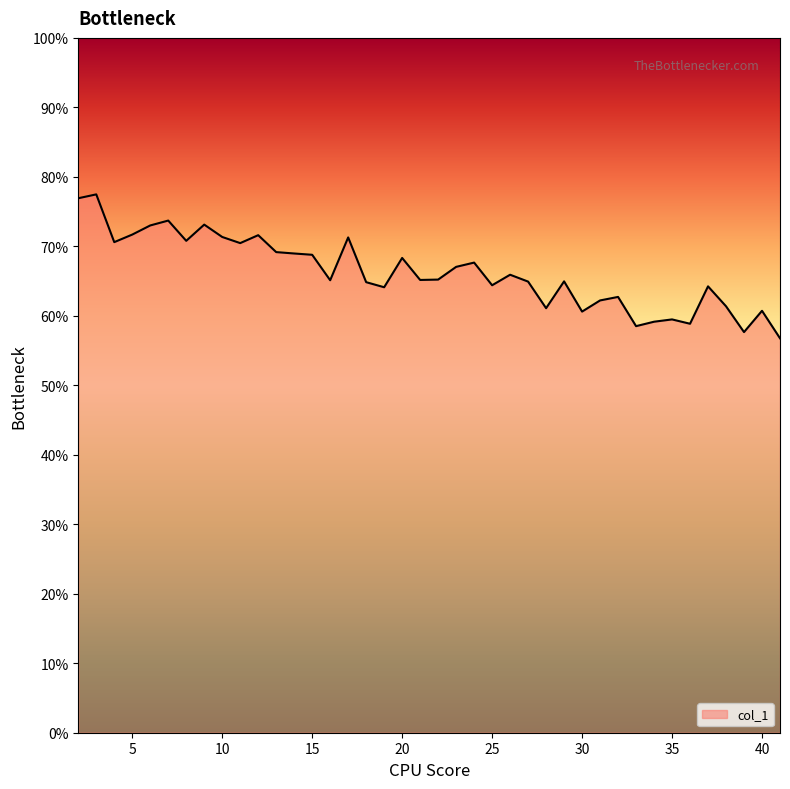

What is the sum of all values?

26.5